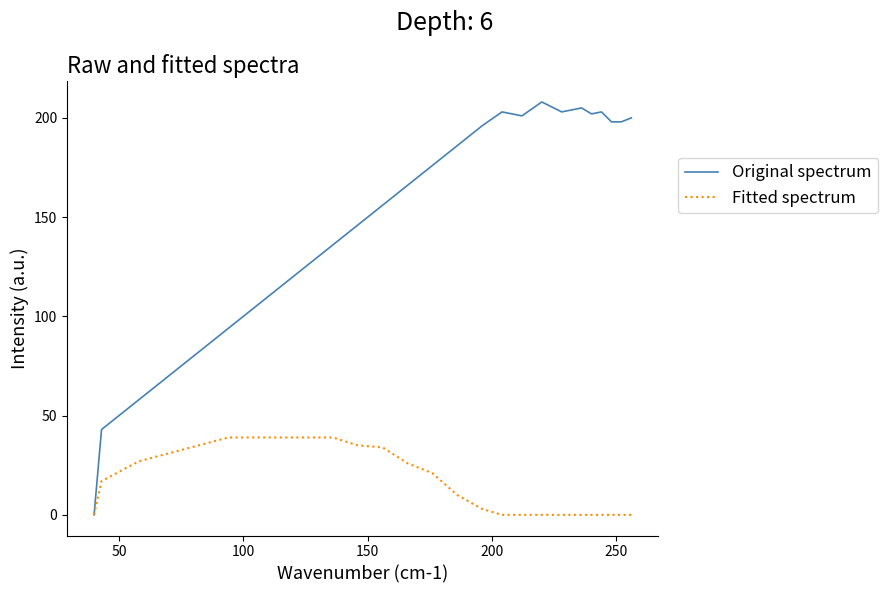

At how many categories does at least one series exceed 38?

34